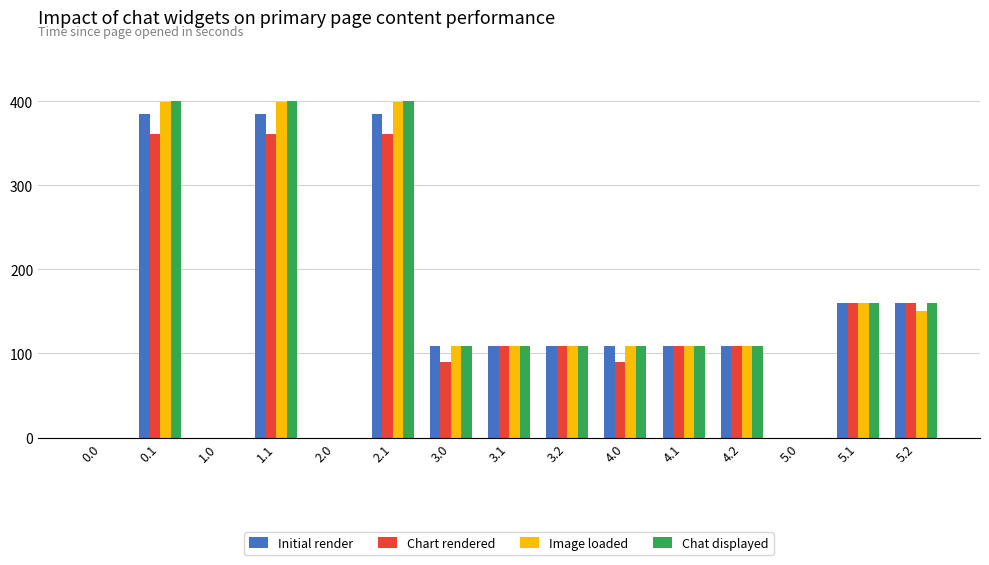

Reading left to right, extract all data points from this chart.

Initial render: 0.0	384.6	0.0	384.6	0.0	384.6	109.0	109.0	109.0	109.0	109.0	109.0	0.0	160.0	160.0
Chart rendered: 0.0	361.1	0.0	361.1	0.0	361.1	89.5	109.0	109.0	89.5	109.0	109.0	0.0	160.0	160.0
Image loaded: 0.0	399.7	0.0	399.7	0.0	399.7	109.0	109.0	109.0	109.0	109.0	109.0	0.0	160.0	151.1
Chat displayed: 0.0	400.0	0.0	400.0	0.0	400.0	109.0	109.0	109.0	109.0	109.0	109.0	0.0	160.0	160.0